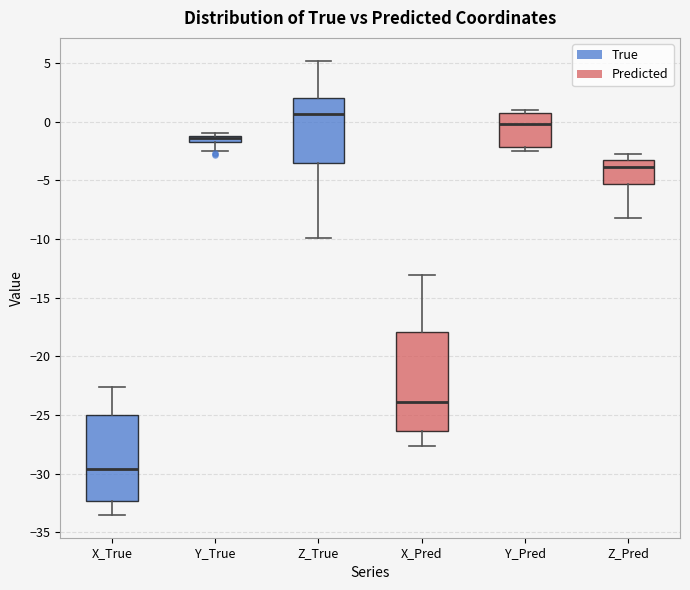

Which box has the lowest median line?

X_True